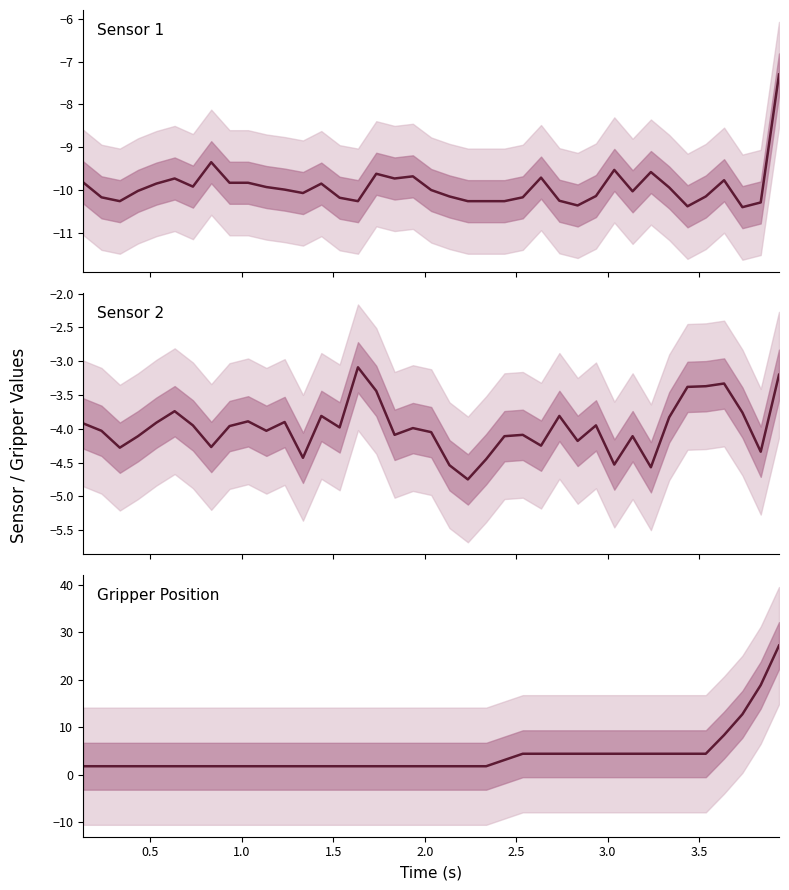

Rank the series by their average value, from highest to lowest.

Gripper Position, Sensor 2, Sensor 1